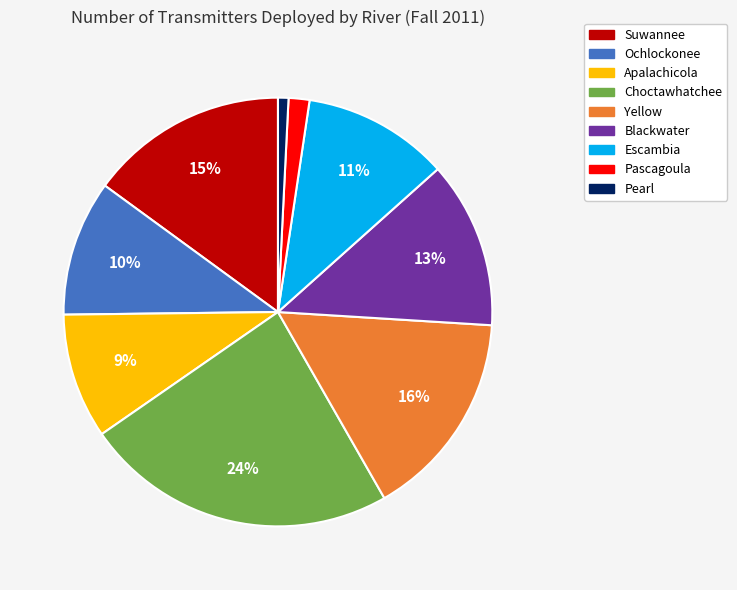

How many slices are in this pie chart?

9